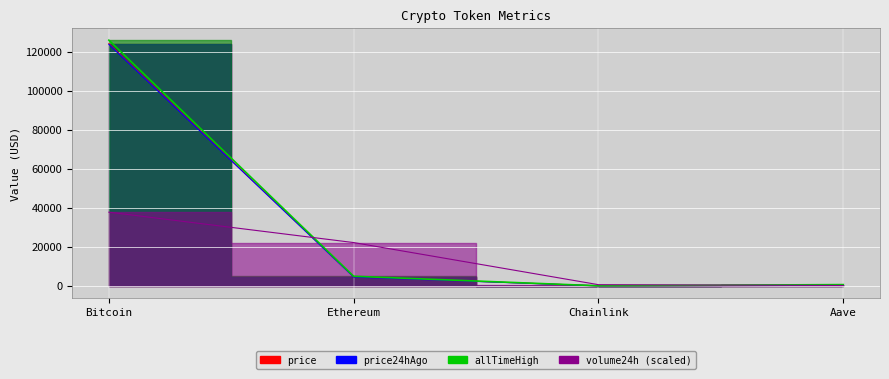

How many intersections are there between volume24h_scaled and price24hAgo?

2